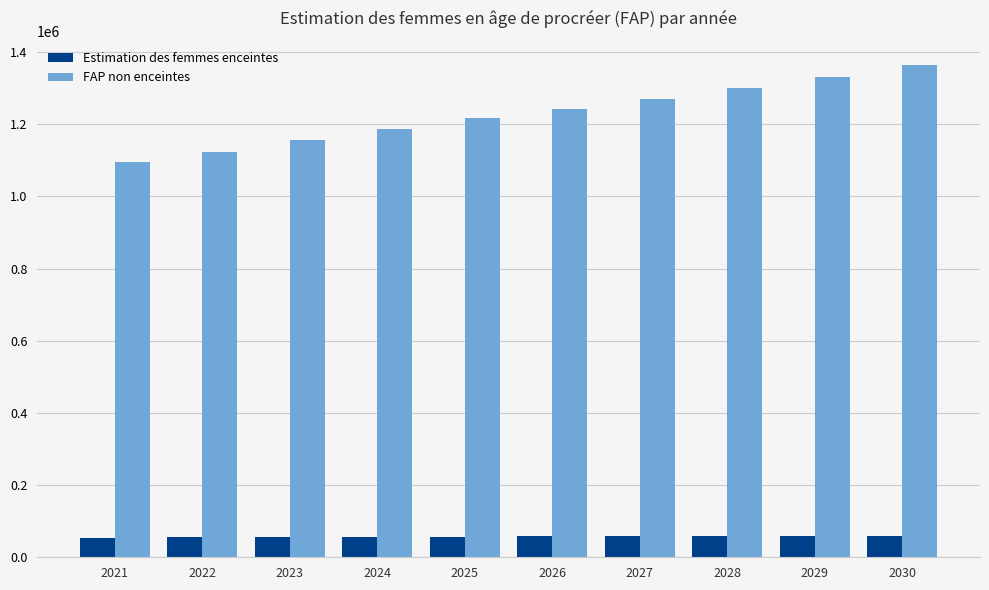

What is the difference between the highest and lowest values at 2021?

1040429.6